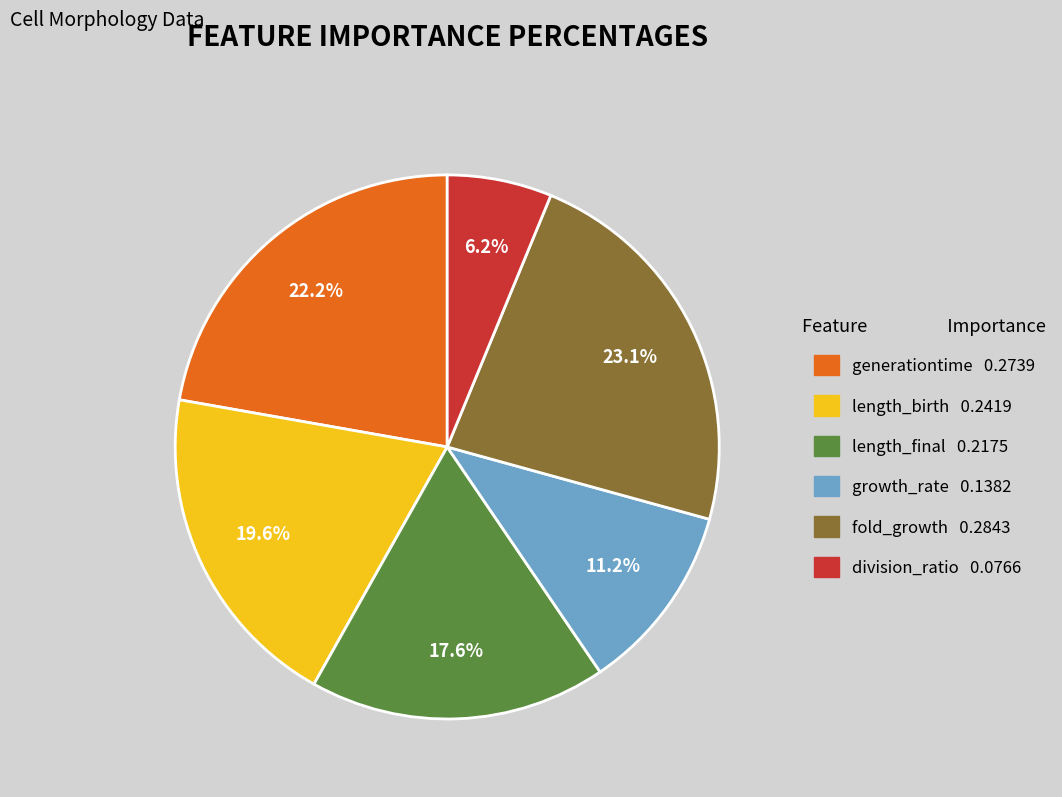

What portion of the pie excludes length_birth?

80.4%